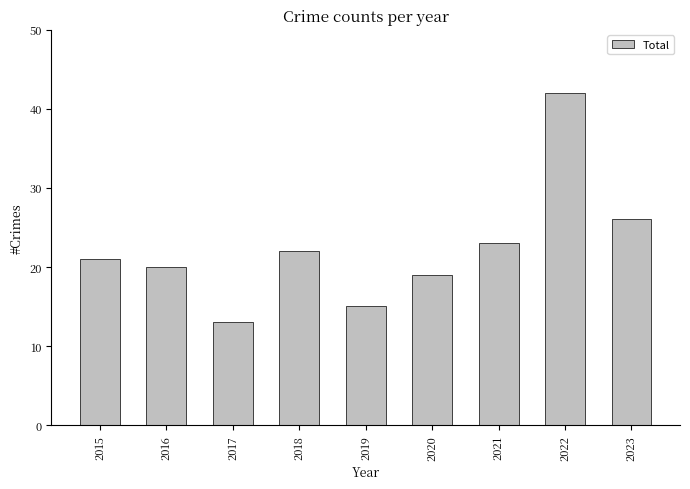

Count the number of data series in this chart.

1